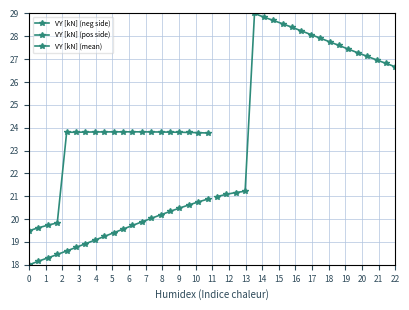

Count the number of categories in the chart.

20